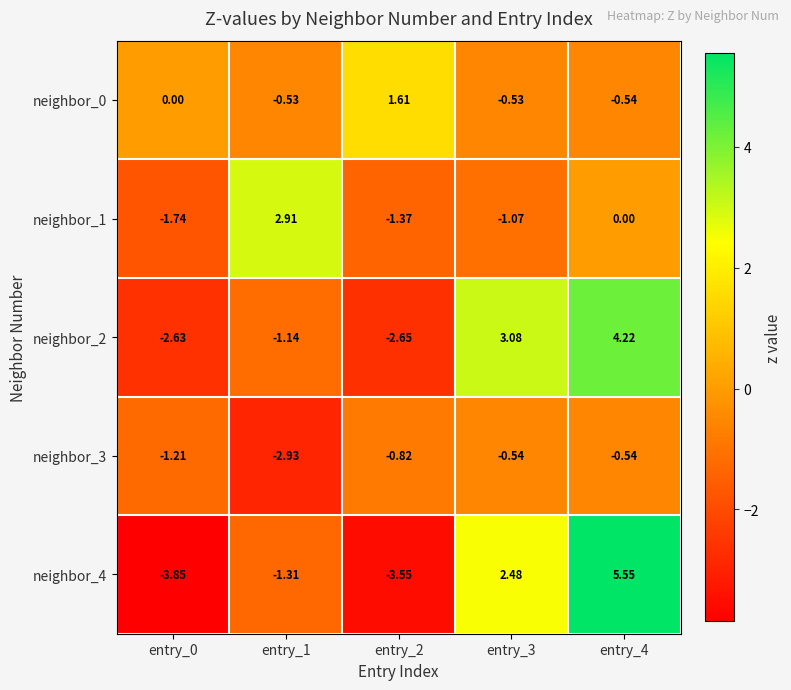

Is the value of neighbor_3 at entry_4 greater than the value of neighbor_2 at entry_4?

No